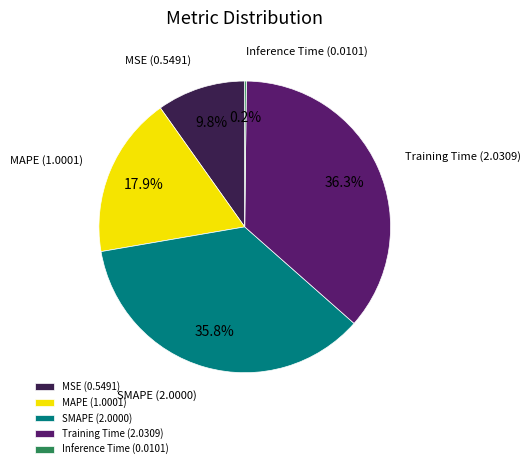

Is there a majority slice in this chart?

No